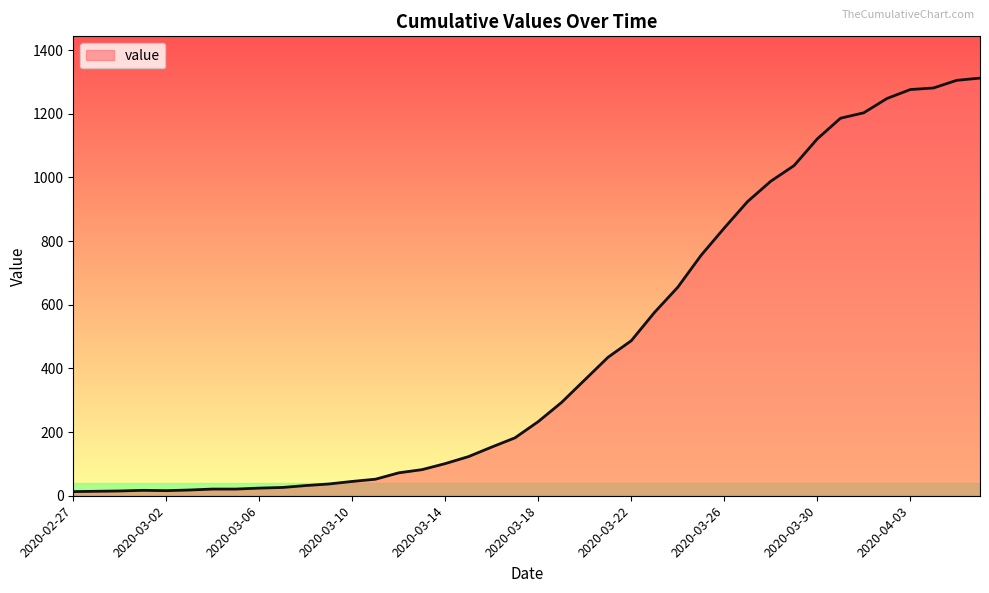

What is the difference between the maximum and minimum values?

1299